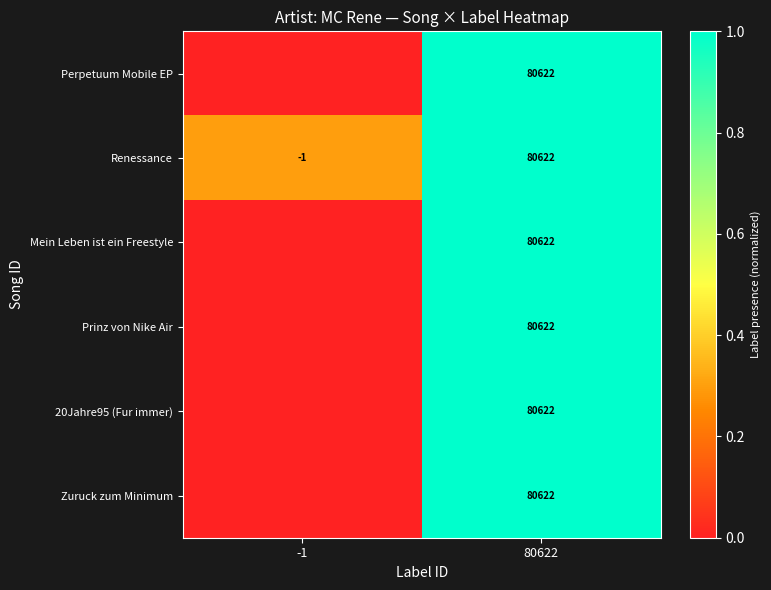

What is the difference between the Renessance values at 80622 and -1?

80623